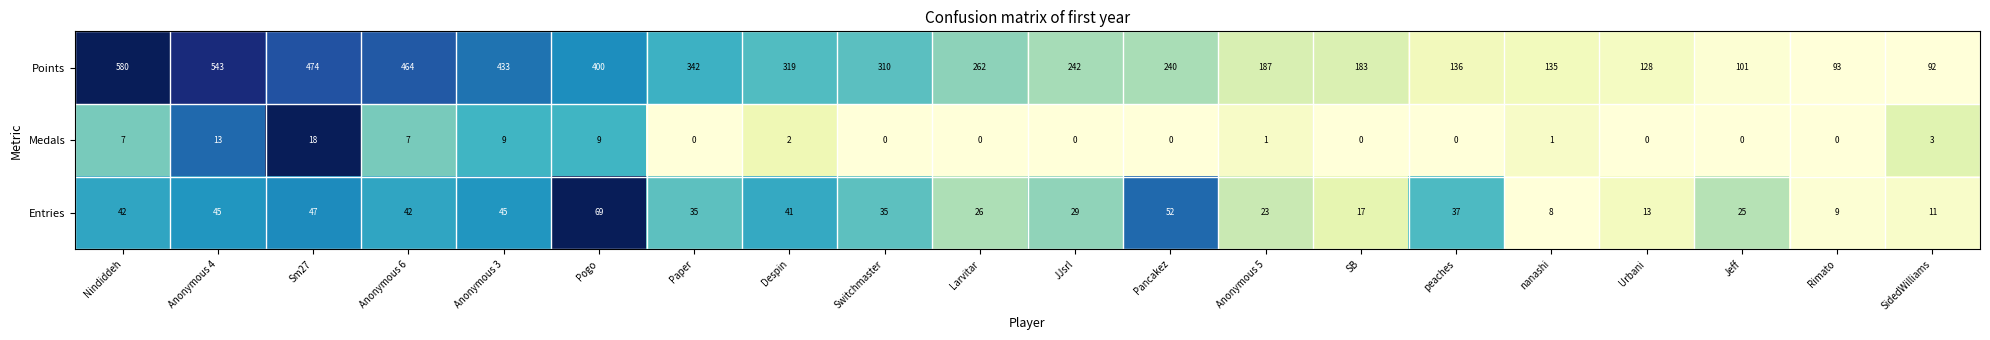

List the series in order of their peak value, lowest first.

Medals, Entries, Points